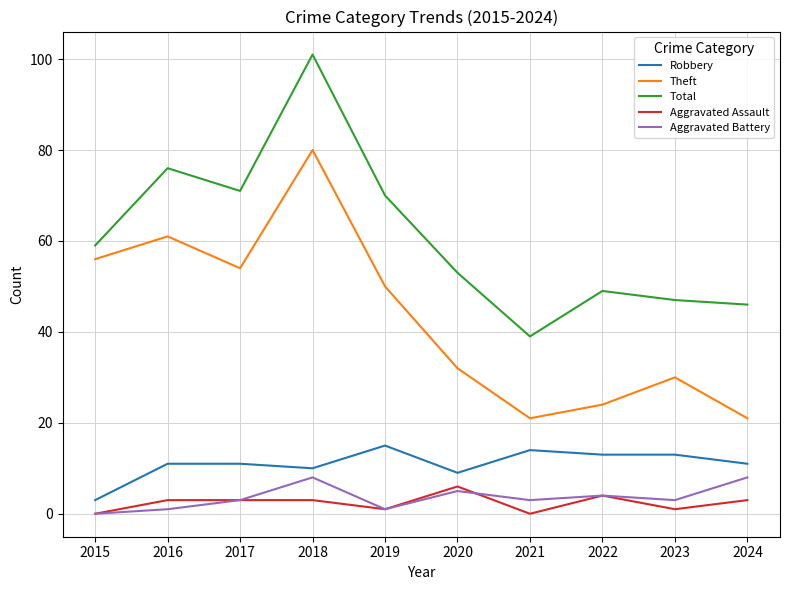

Which category has the highest value across all series?

2018